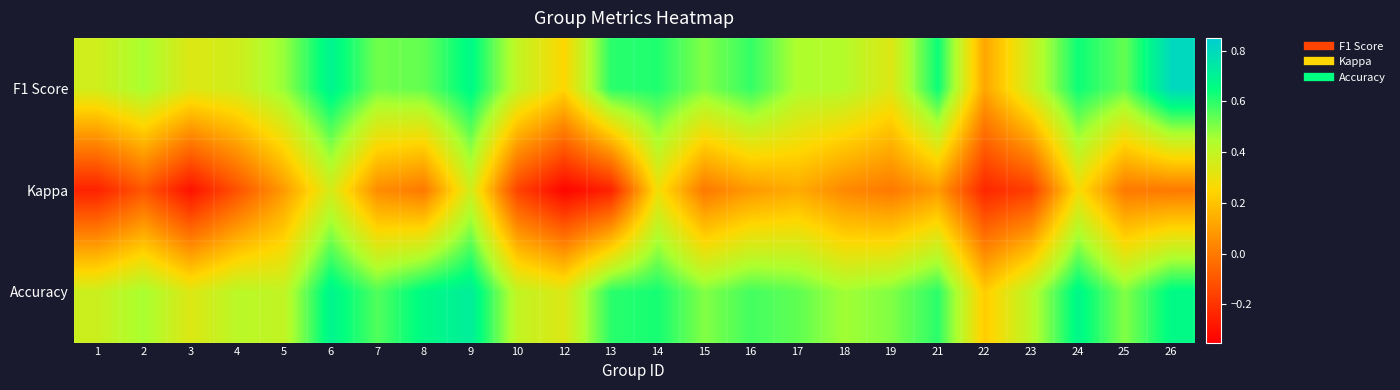

How many data points does each series have?

24